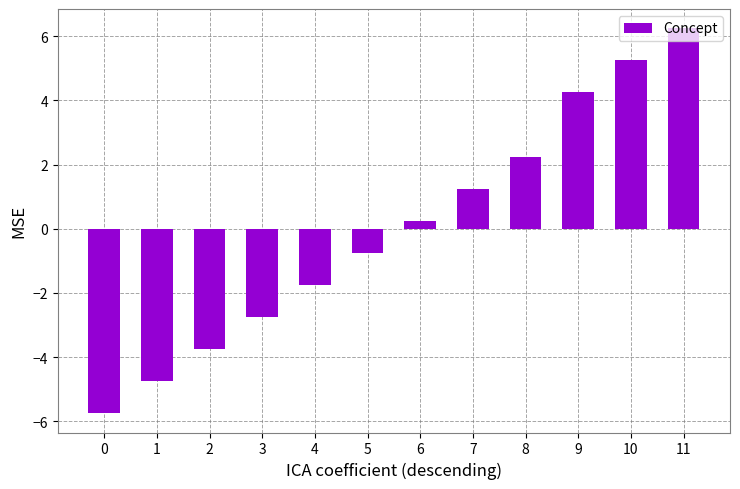

The chart shows a value of 0.2 at 6. True or false?

True